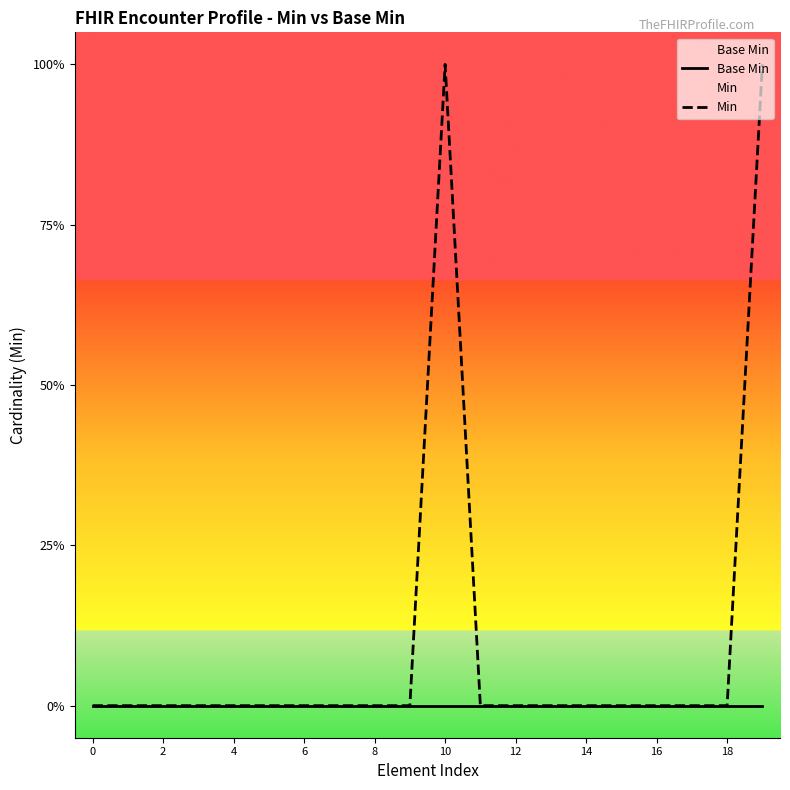

How many categories are shown in the chart?

20